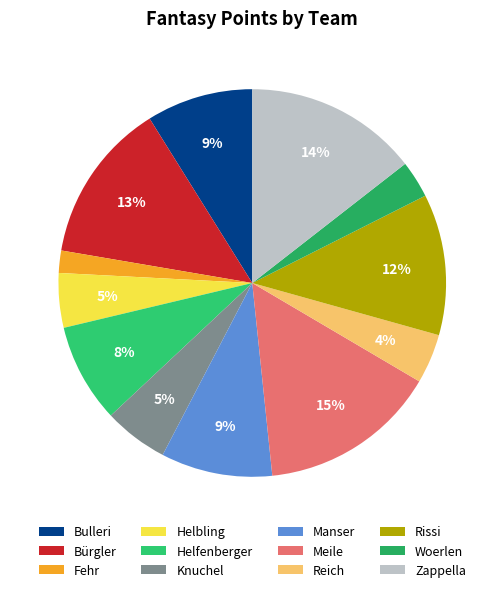

To the nearest percent, what portion does Meile represent?

15%